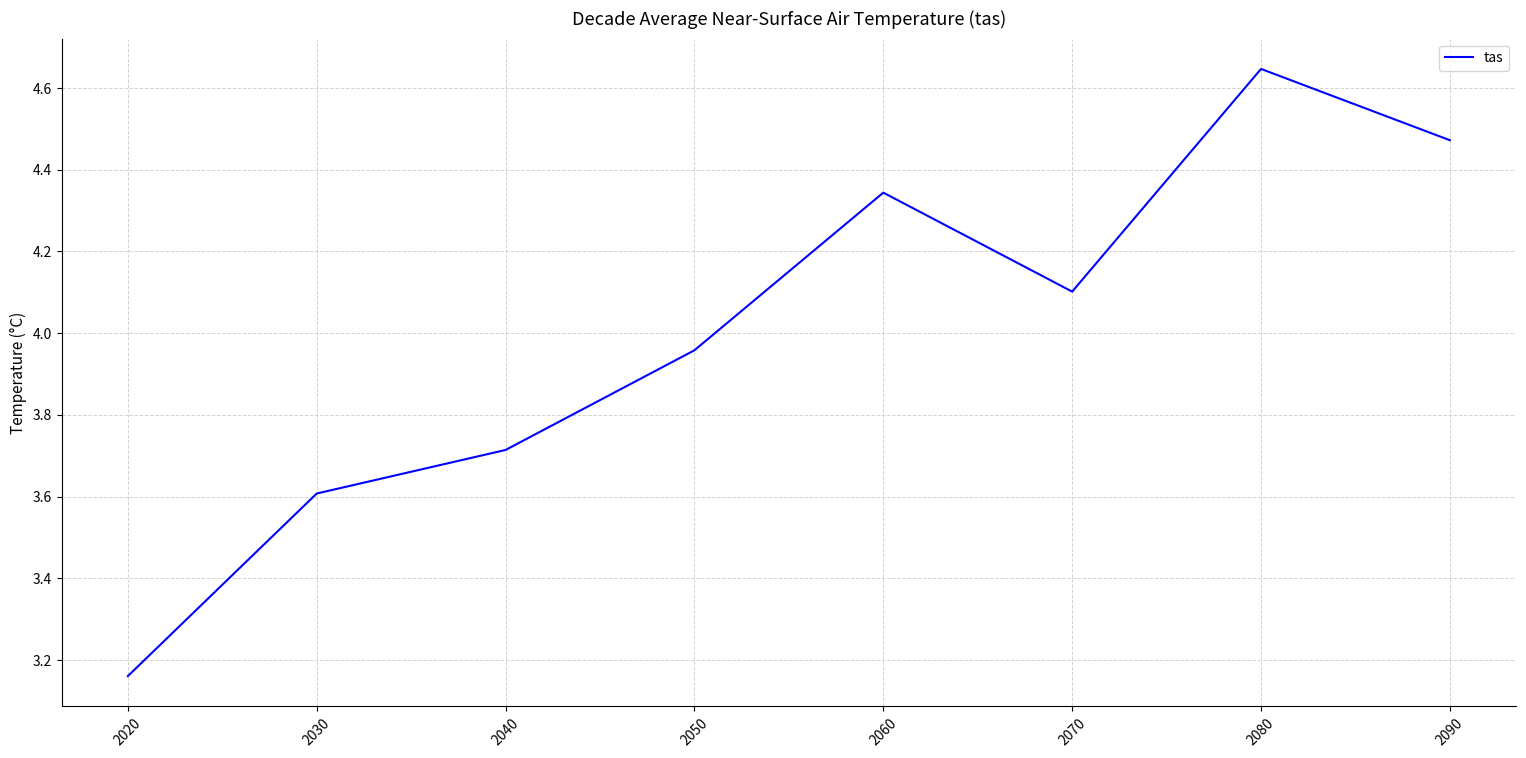

How many interior local peaks (higher than both neighbors) does the data have?

2